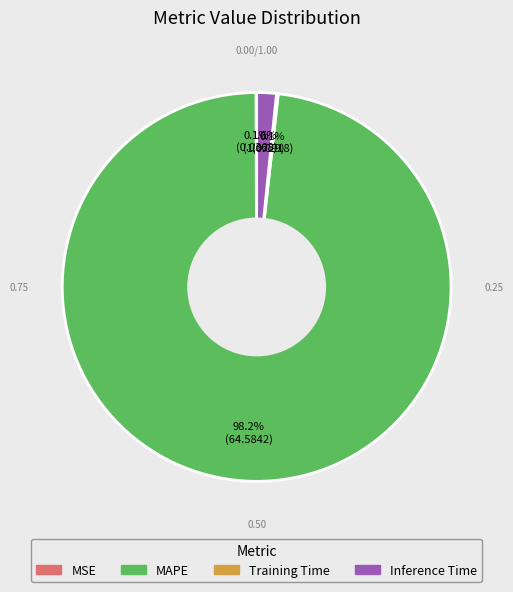

Is there a majority slice in this chart?

Yes